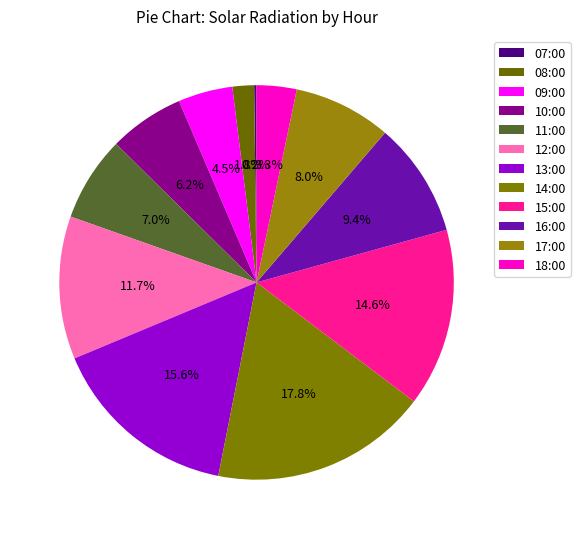

How many segments does this pie chart have?

12